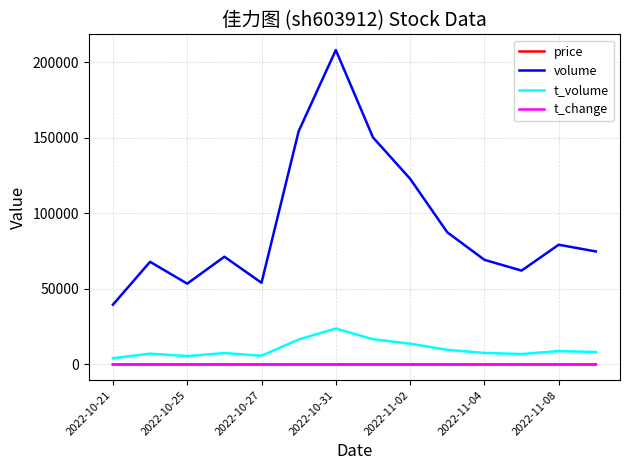

Which series has the largest total across all categories?

volume